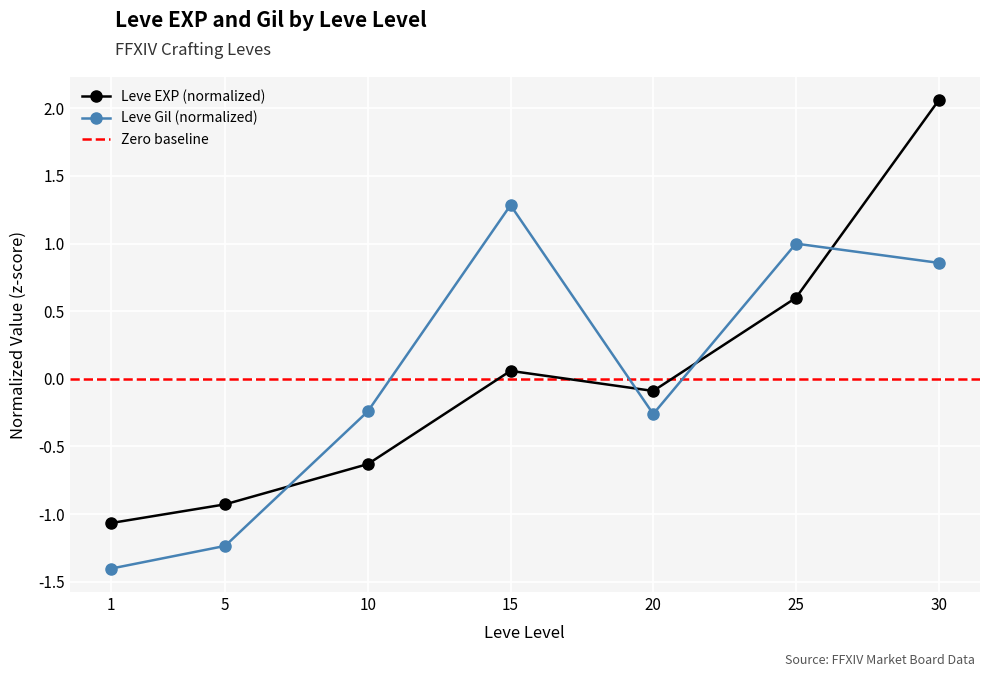

List the labels in order of Leve EXP value, smallest first.

1, 5, 10, 20, 15, 25, 30